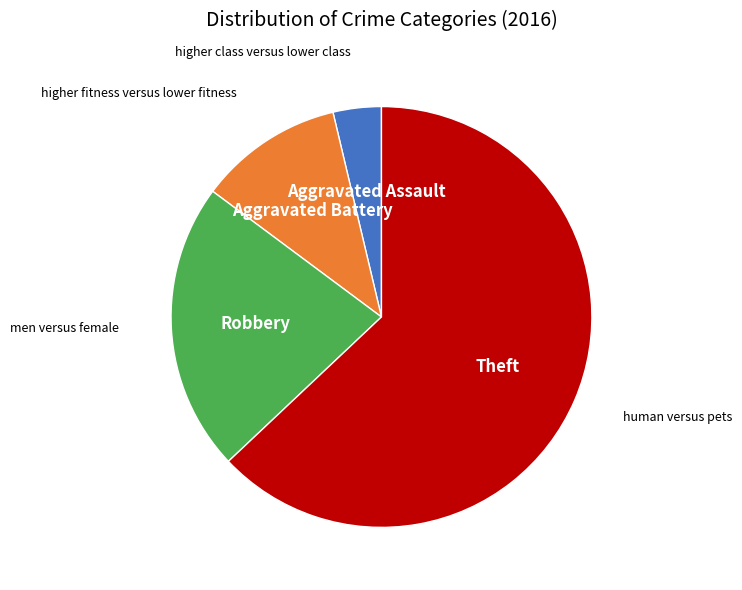

Approximately how many times larger is the value at Theft compared to Robbery?

2.8